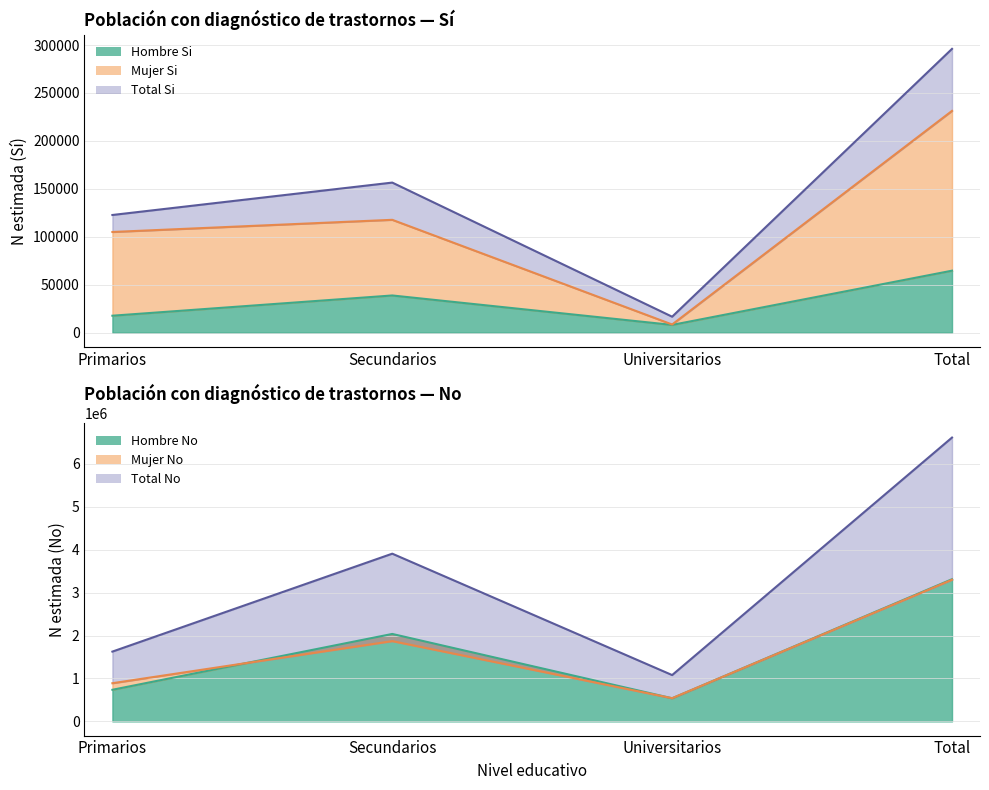

What is the spread (max minus min) of values at Total?

6549040